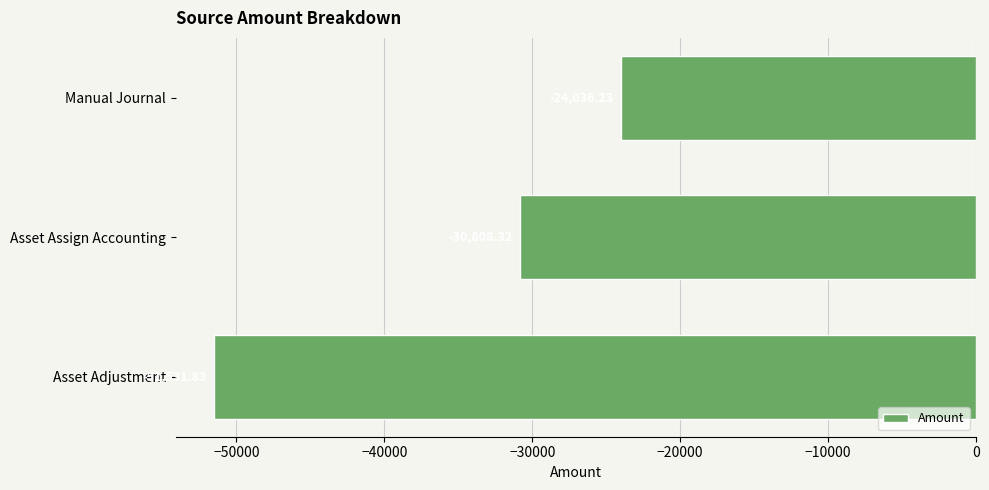

Rank the categories by value from highest to lowest.

Manual Journal, Asset Assign Accounting, Asset Adjustment